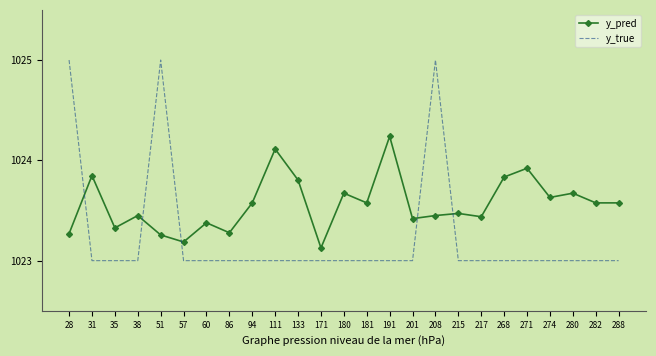

Which series has the largest range (max minus min)?

y_true